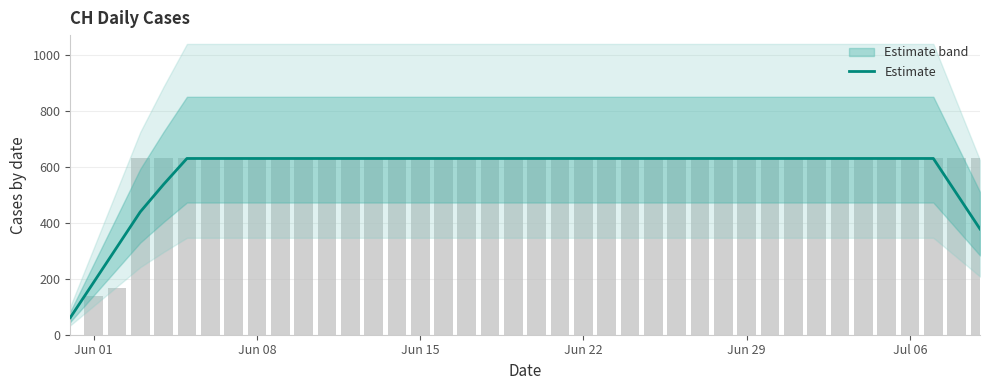

At which category does the chart reach its peak across all series?

Jul 06